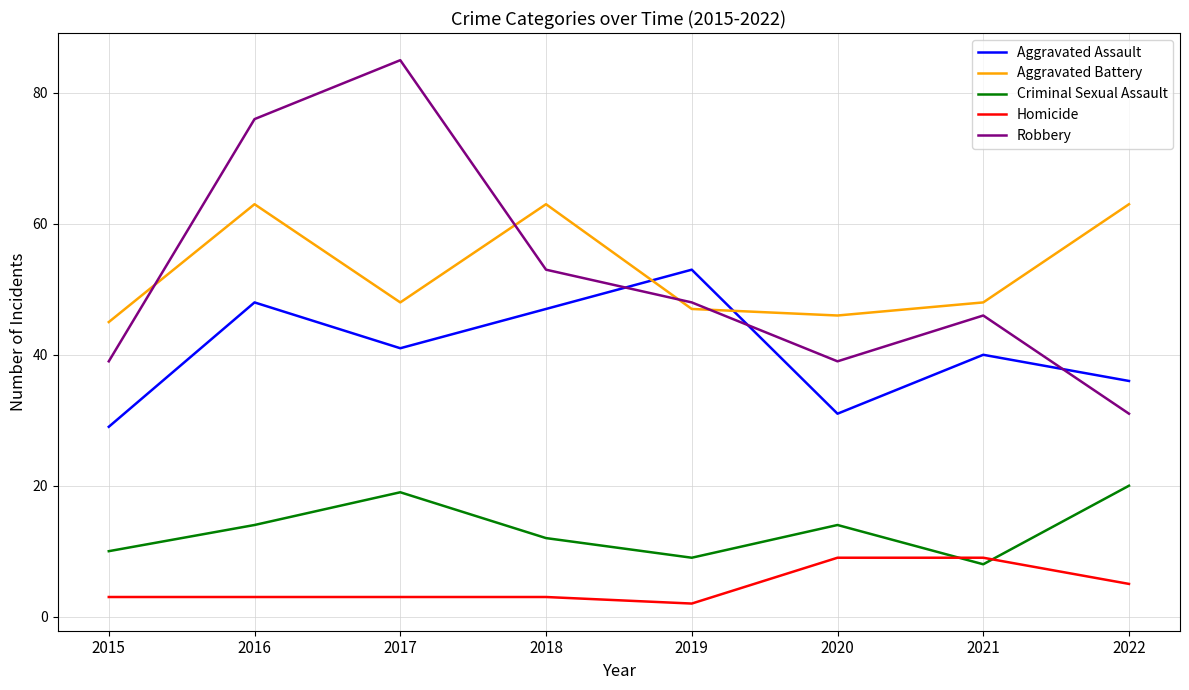

How many Robbery values are between 39 and 76?

6